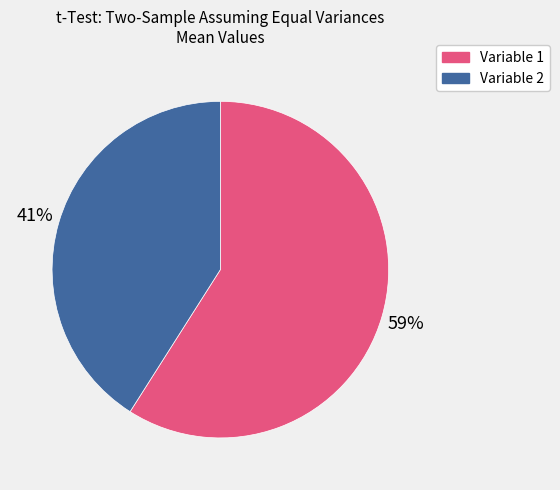

To the nearest percent, what portion does Variable 2 represent?

41%